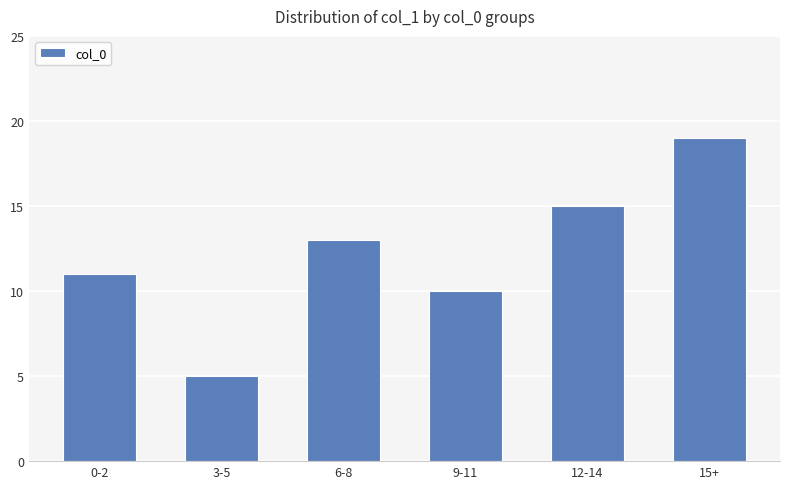

How many distinct data groups are displayed?

1